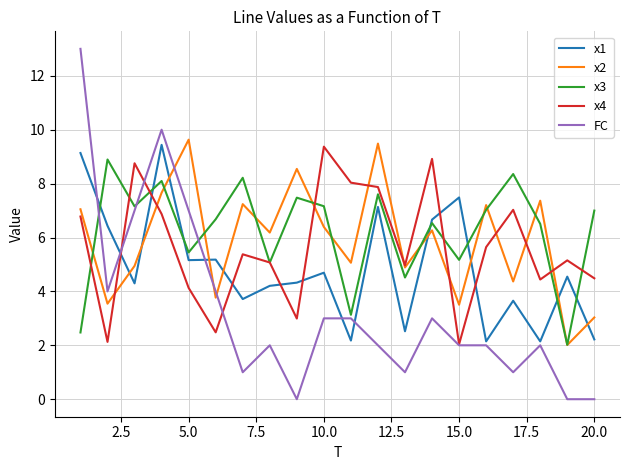

How many categories are shown in the chart?

20